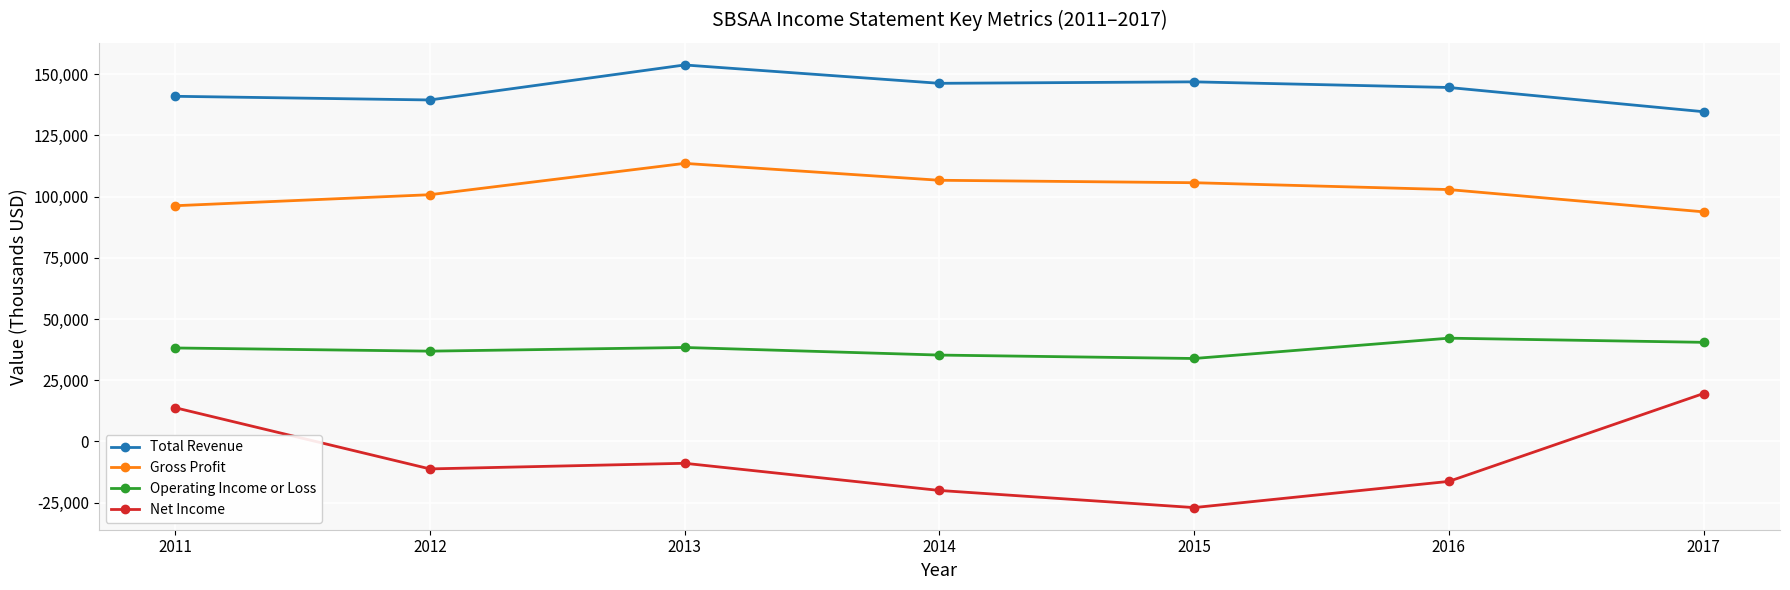

How many lines are shown in the chart?

4